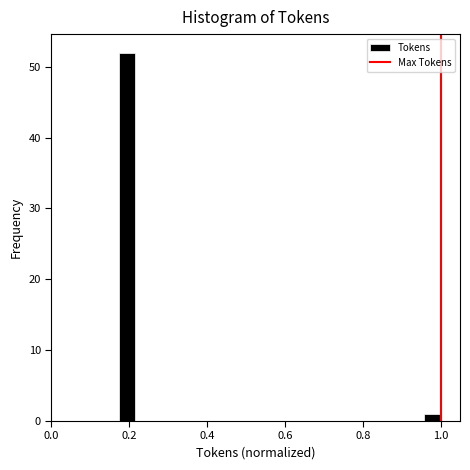

Around what value on the x-axis is the tallest bar? Give the approximate position of its centre, as read against the axis.

0.20